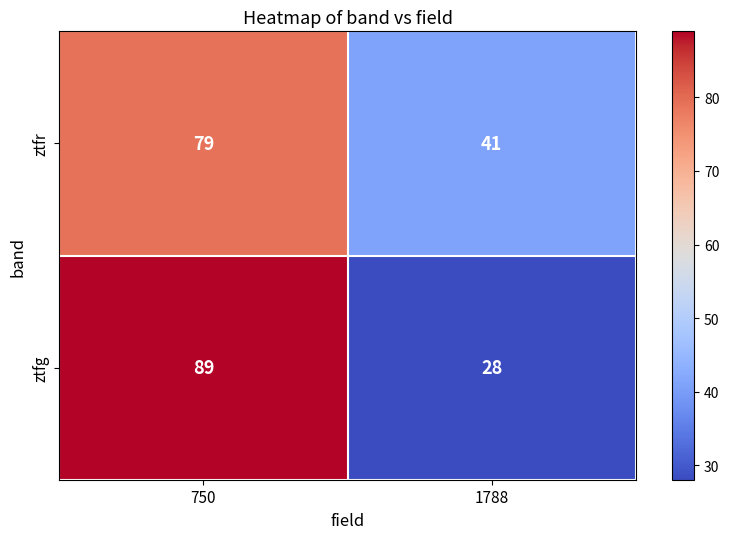

How many data points does each series have?

2